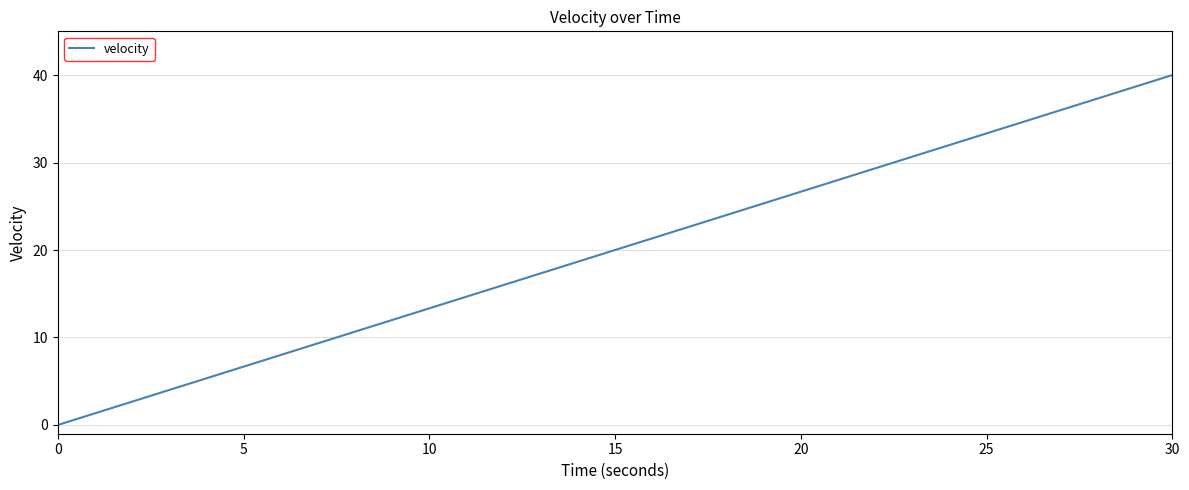

What is the maximum value shown in the chart?

40.0